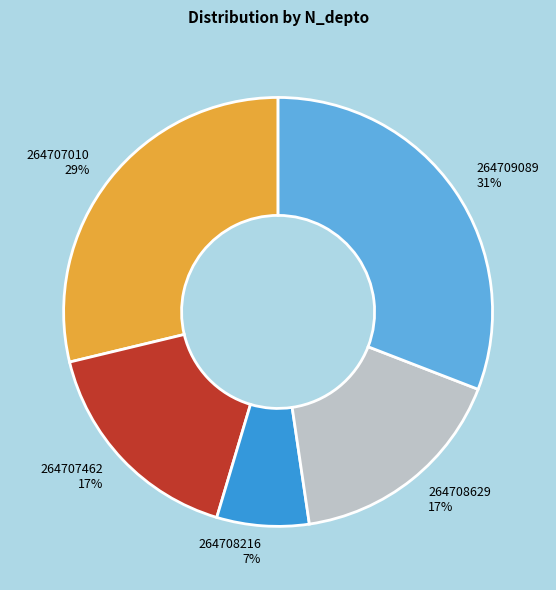

Which slice is the smallest?

264708216